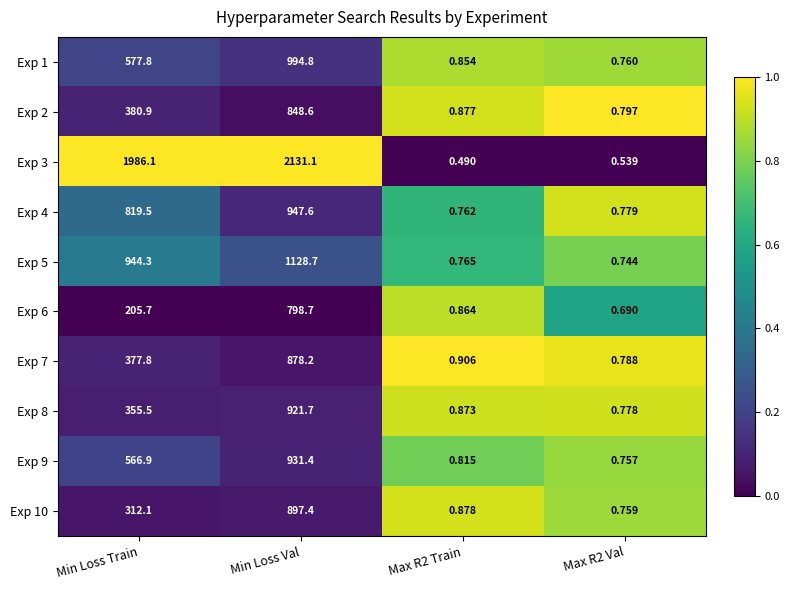

Which category has the highest value across all series?

Min Loss Val